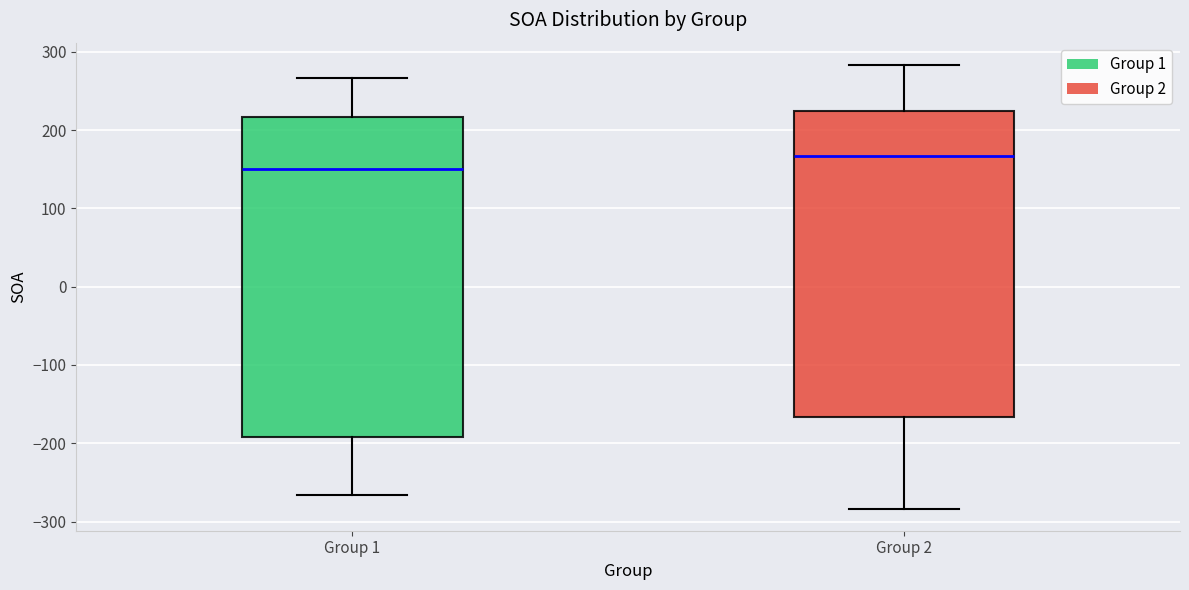

Where does the upper whisker of the box for Group 2 end on the y-axis? The values are not printed on the chart, so give them approximately, as read against the axis.

280